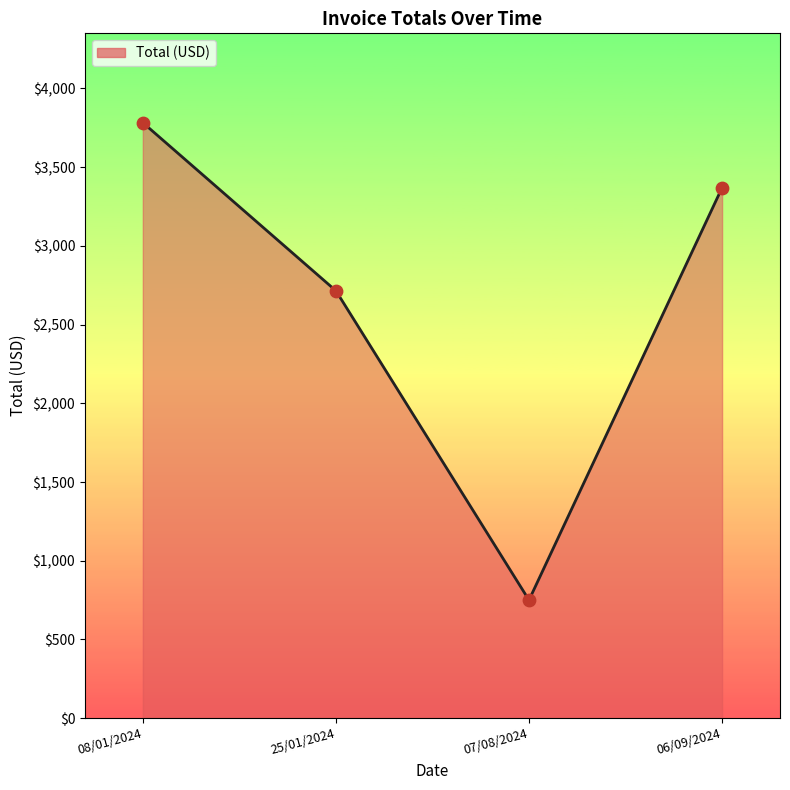

What is the change in value from 07/08/2024 to 06/09/2024?

+2619.7